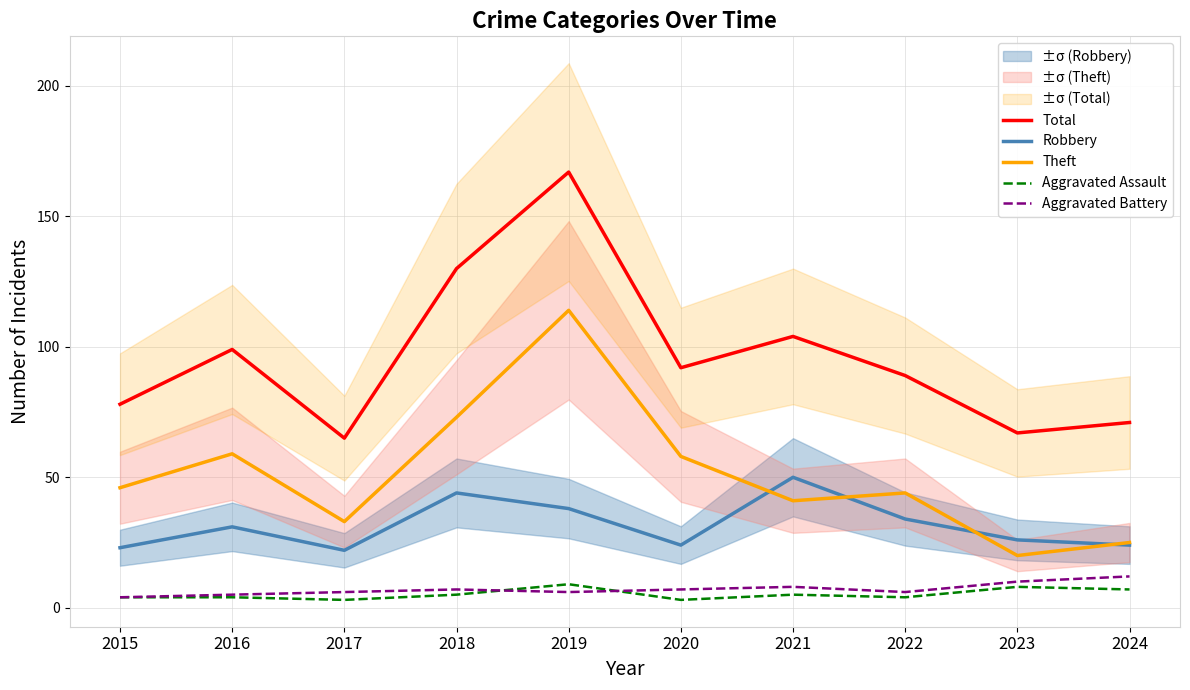

How many times do Theft and Robbery cross each other?

4